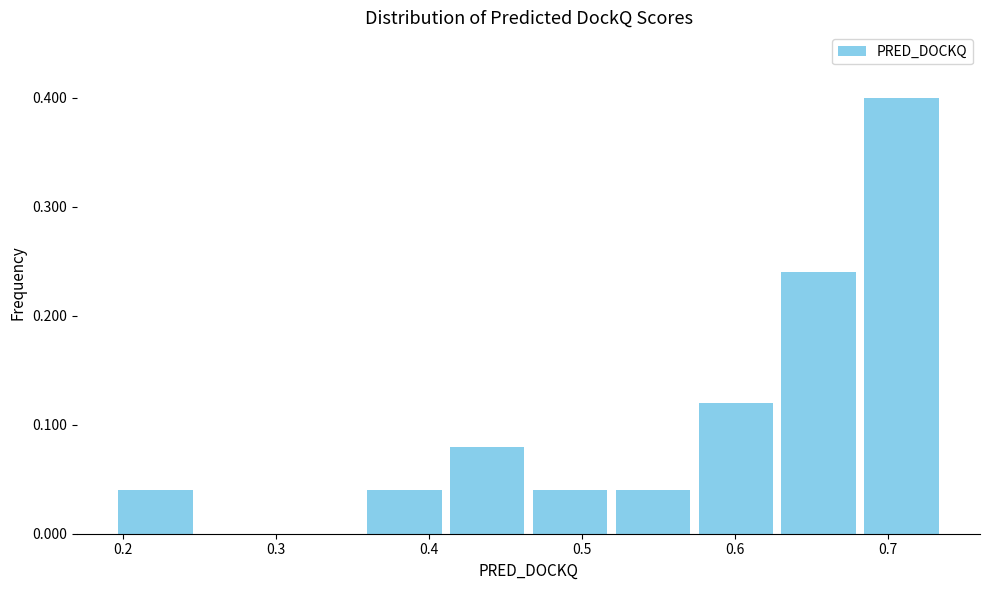

What is the height of the bar covering 0.19 to 0.25 on the x-axis? Neither the bar edges nor the heights are printed on the chart, so give them approximately, as read against the axes.

0.04